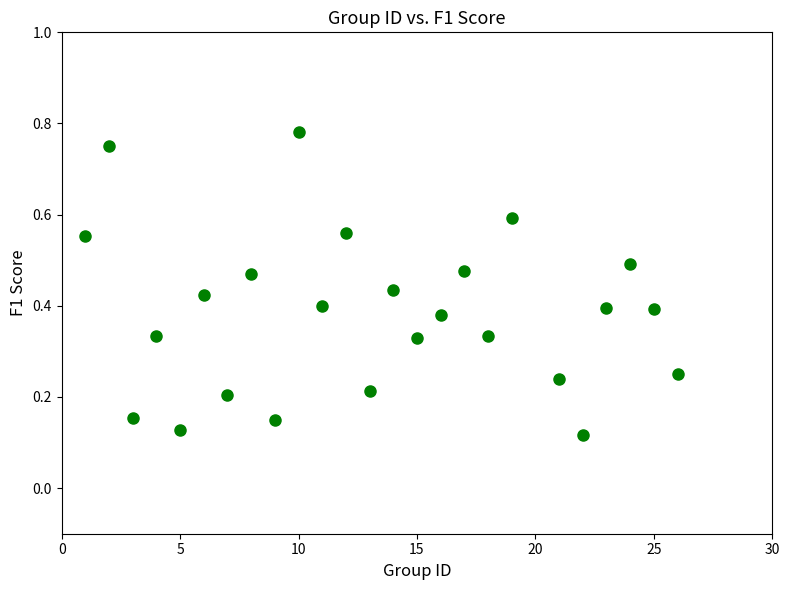

What is the range of X values (max minus min)?

25.0